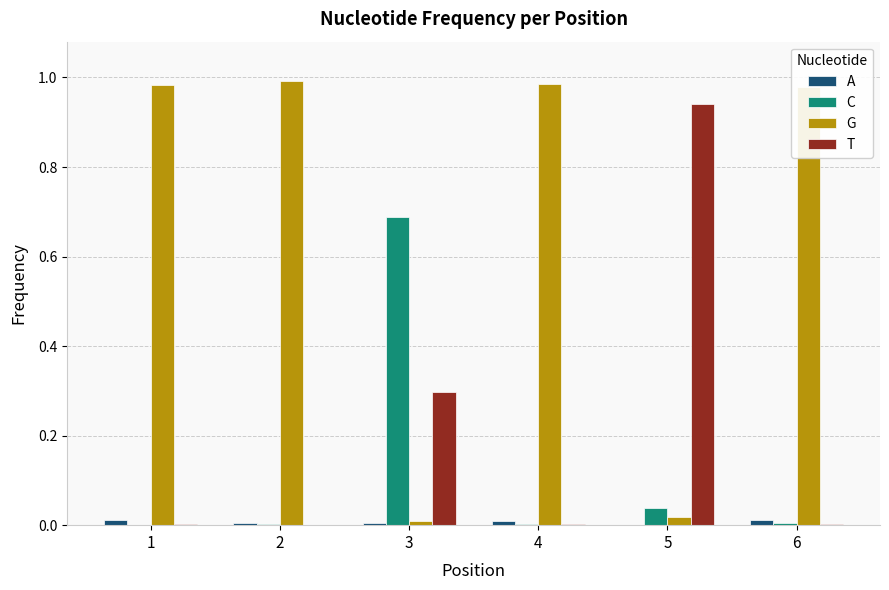

Is it true that C equals 0.0 at 2?

True